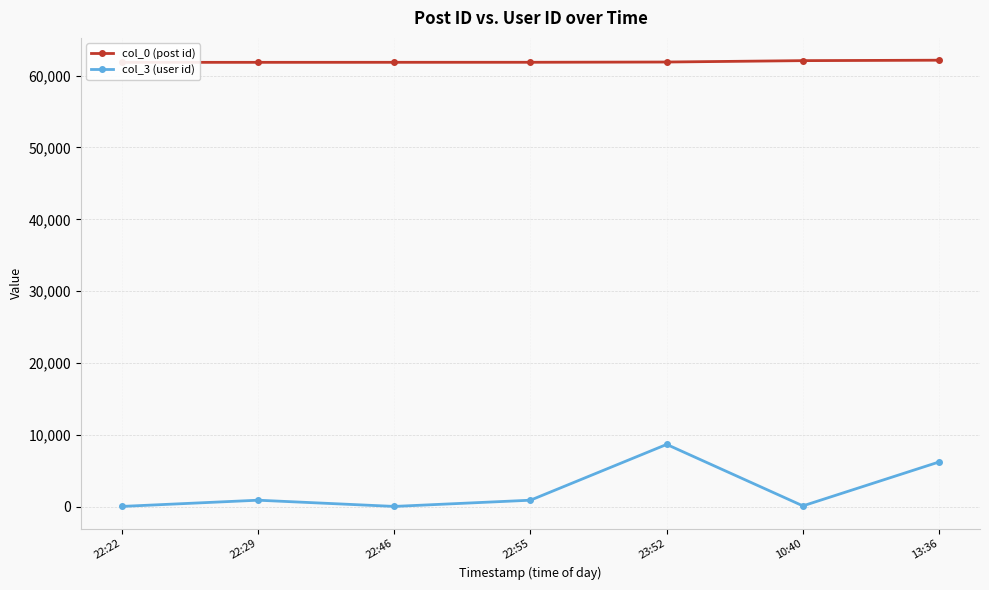

At which category is the sum across all series the highest?

23:52